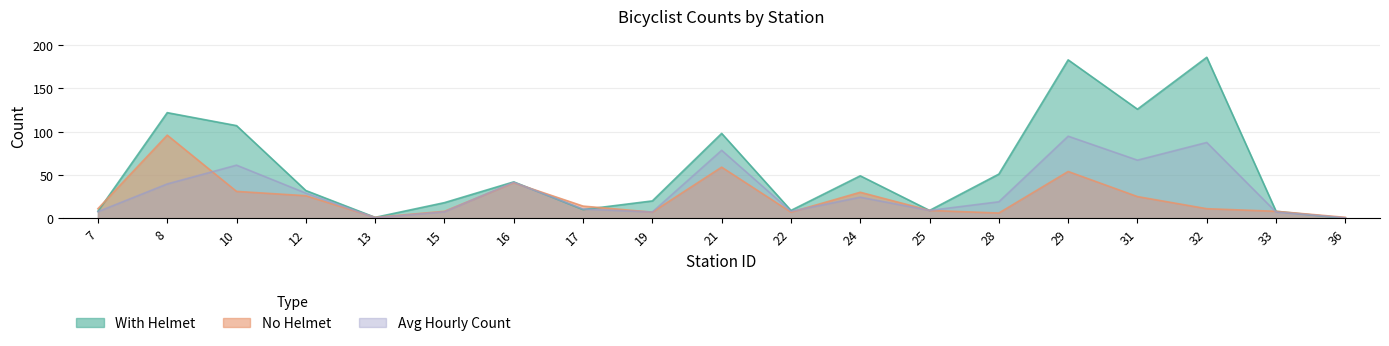

How many lines are shown in the chart?

3